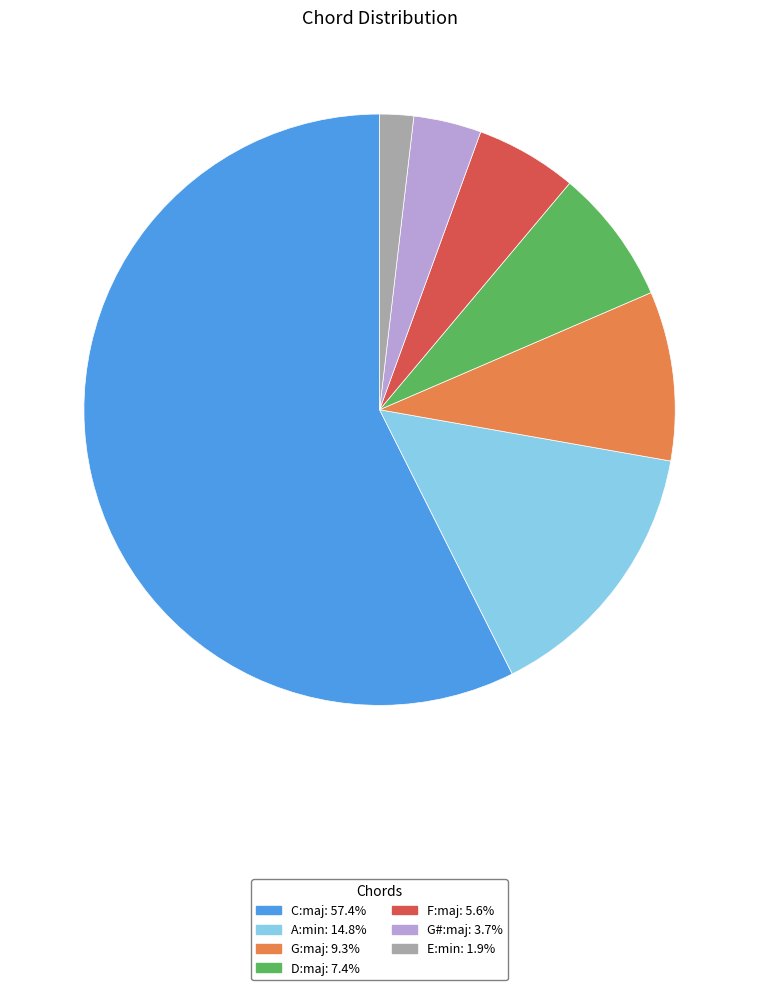

Combined, do F:maj and D:maj account for over 50%?

No